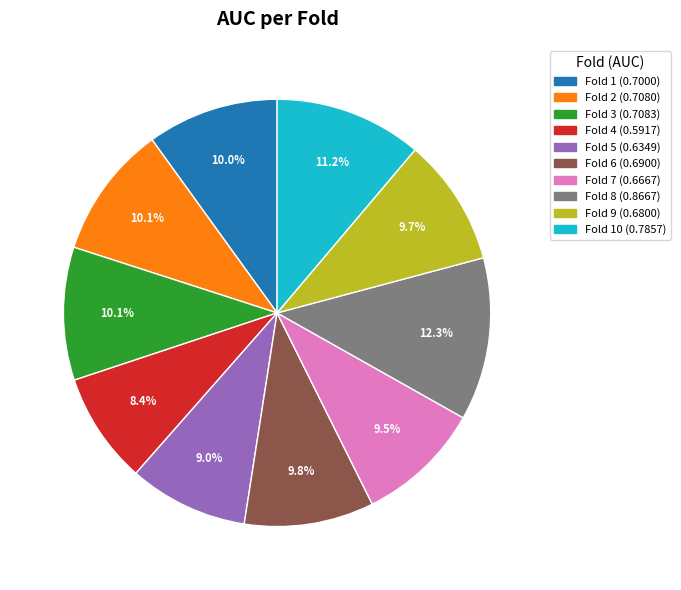

Is there any slice that represents more than half of the pie?

No